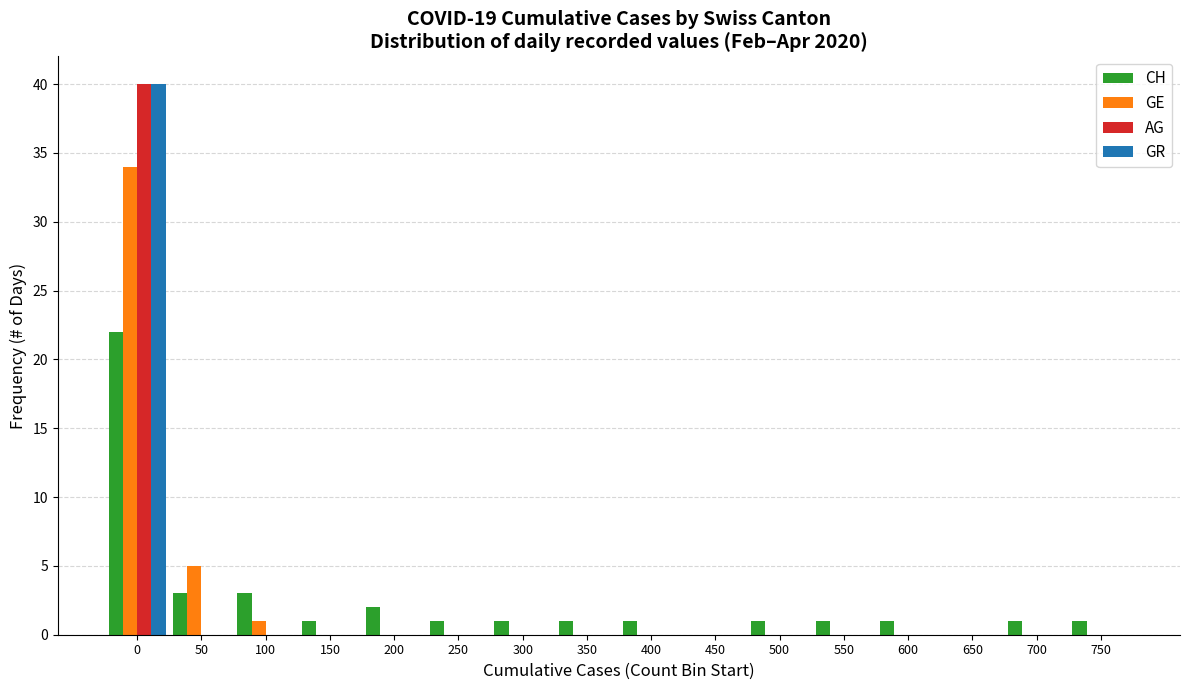

Is the value of GR at 0 greater than the value of GE at 500?

Yes